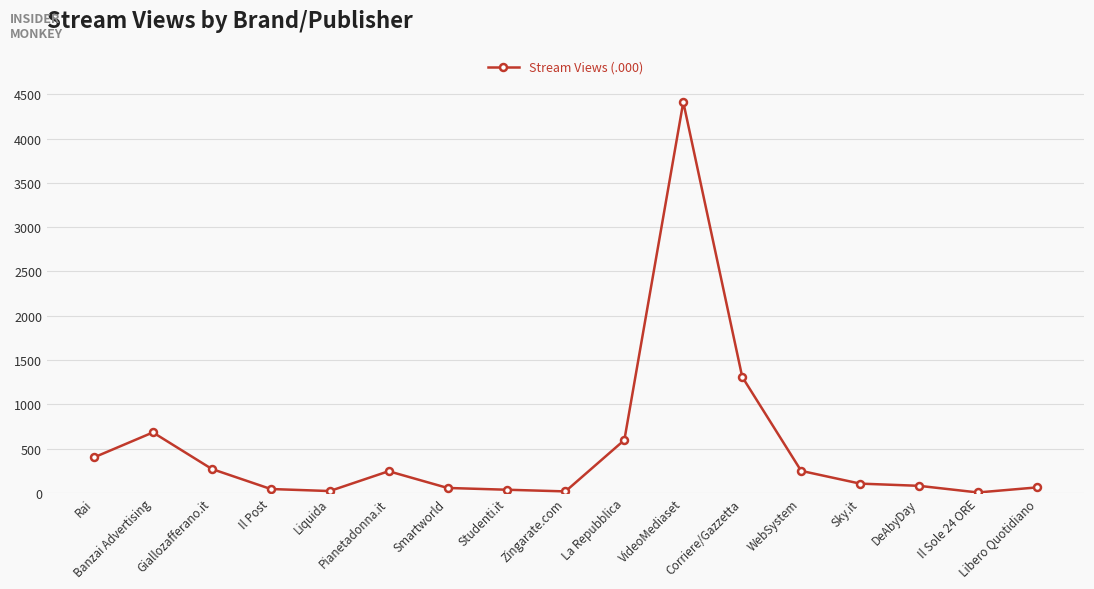

What is the sum of the values at Studenti.it and La Repubblica?

631